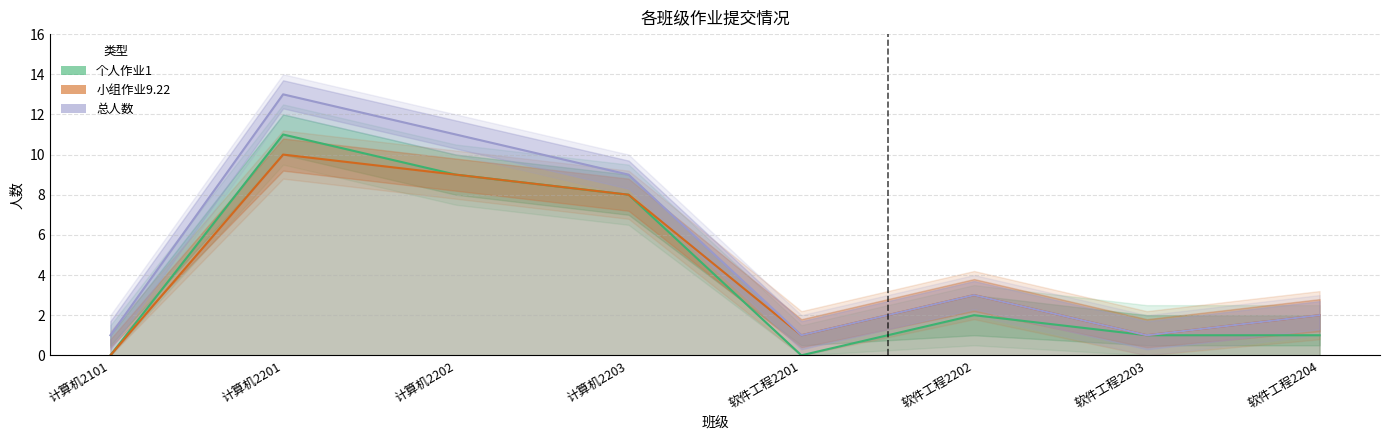

Rank the categories by 总人数 value from highest to lowest.

计算机2201, 计算机2202, 计算机2203, 软件工程2202, 软件工程2204, 计算机2101, 软件工程2201, 软件工程2203